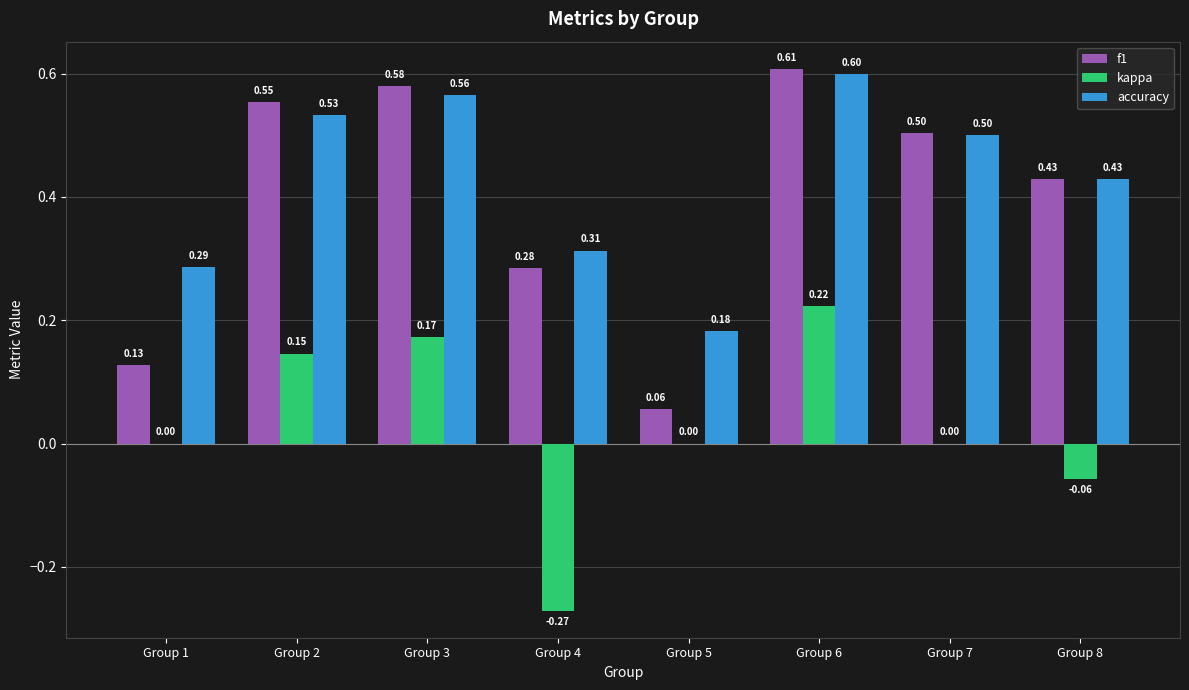

What are all the series names shown in the legend?

f1, kappa, accuracy